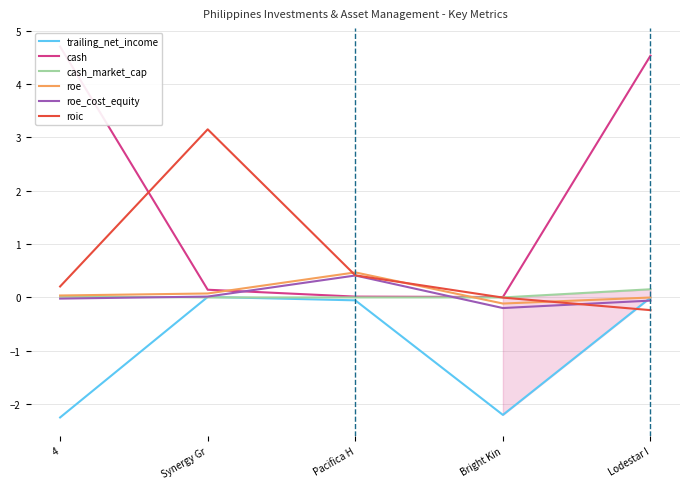

What is the difference between the cash values at Bright Kin and Synergy Gr?

0.1